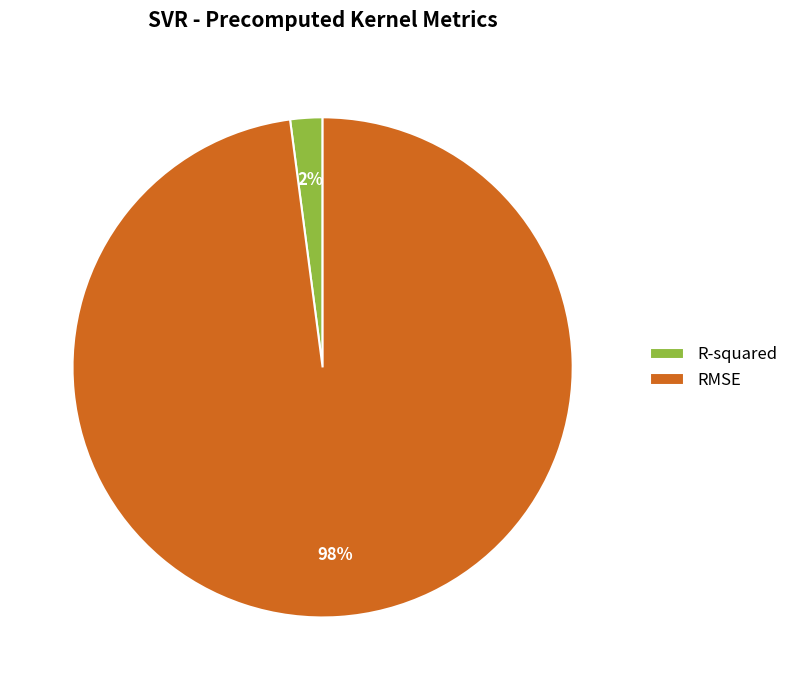

Rank the categories by value from lowest to highest.

R-squared, RMSE